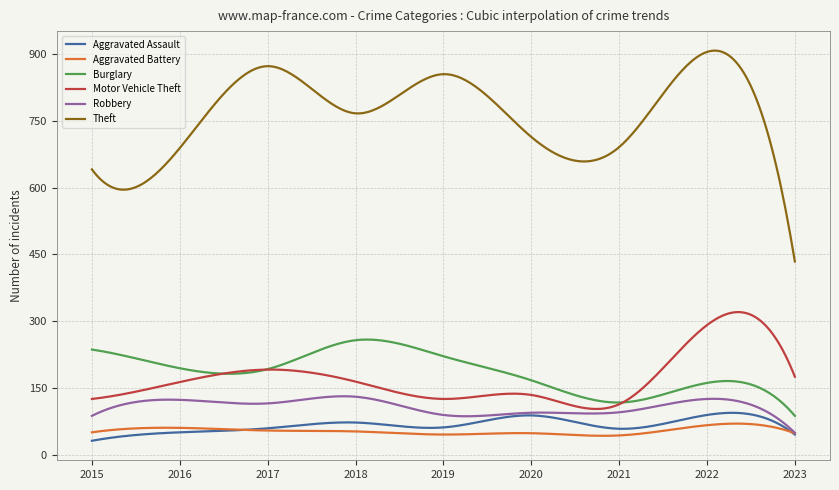

What is the maximum value for Aggravated Battery?

69.6